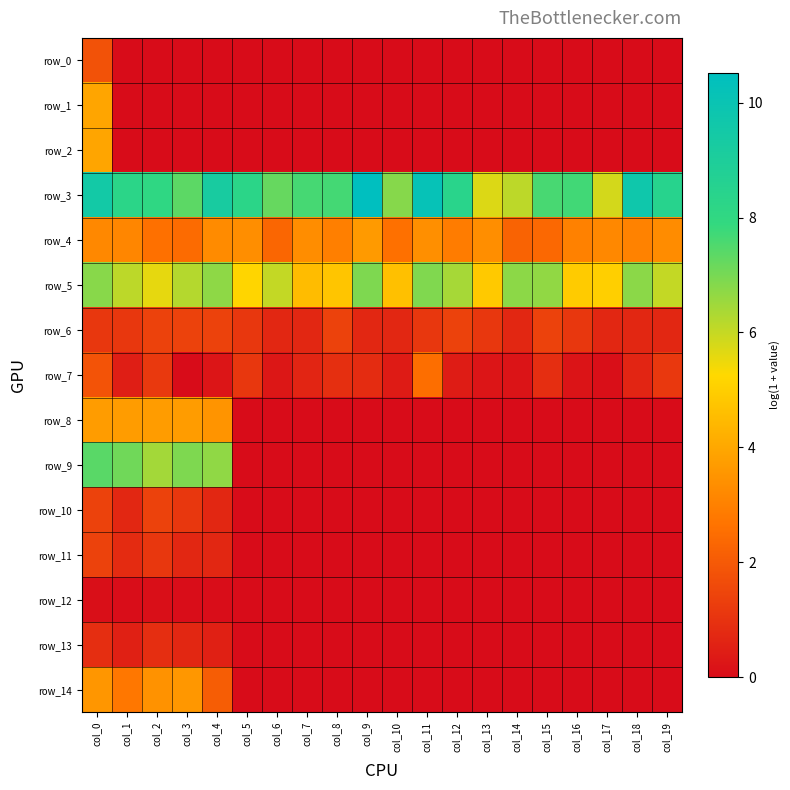

At which category is the sum across all series the highest?

col_0